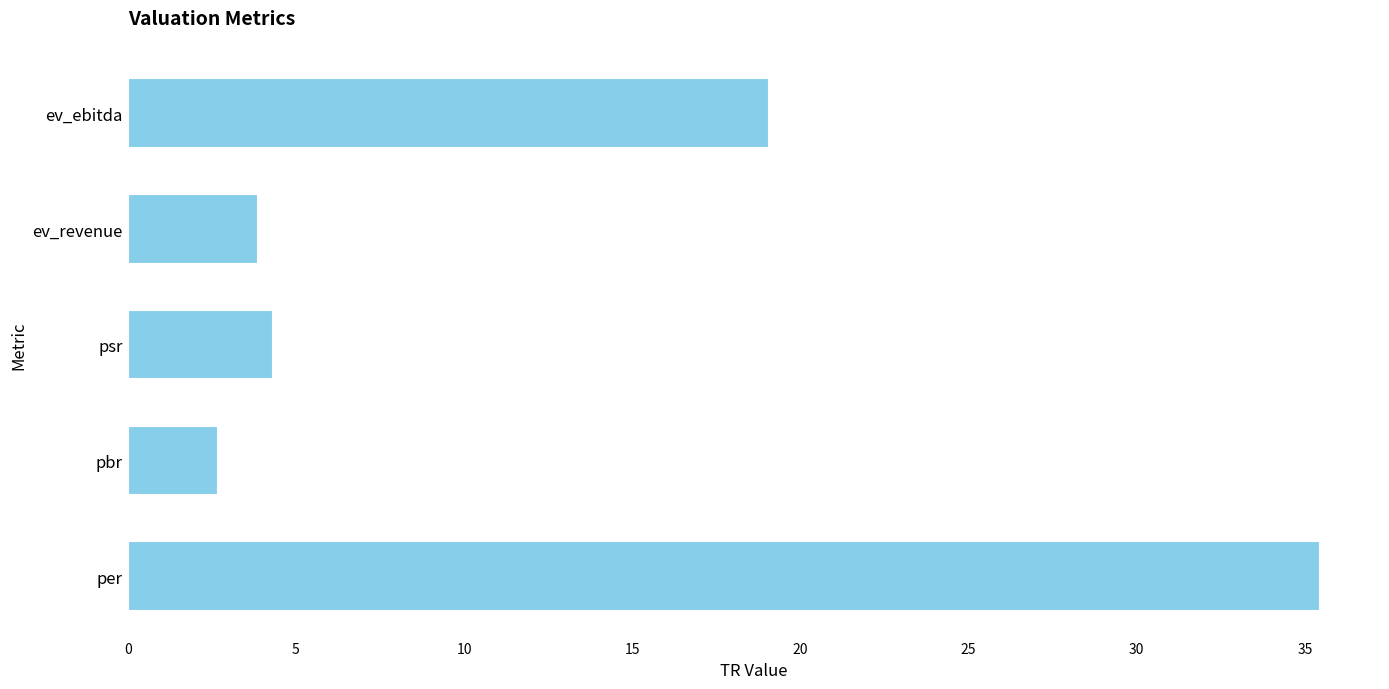

What is the difference between the maximum and second lowest values?

31.6